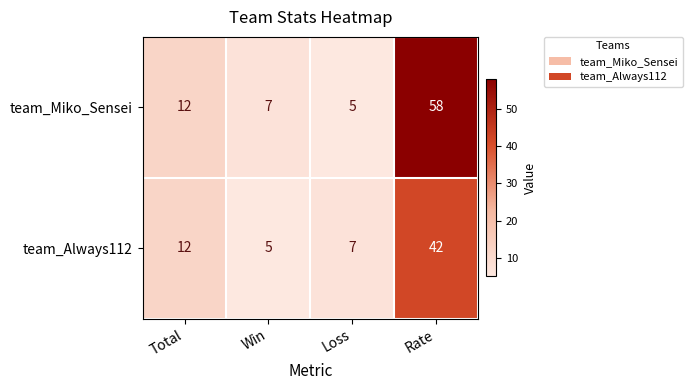

At how many categories does at least one series exceed 21?

1